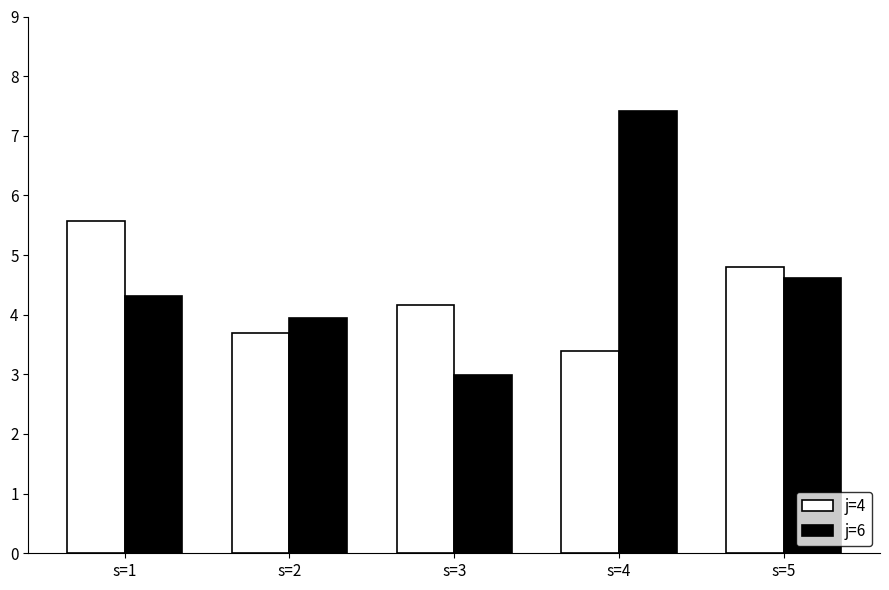

What is the average value of the j=6 series?

4.7